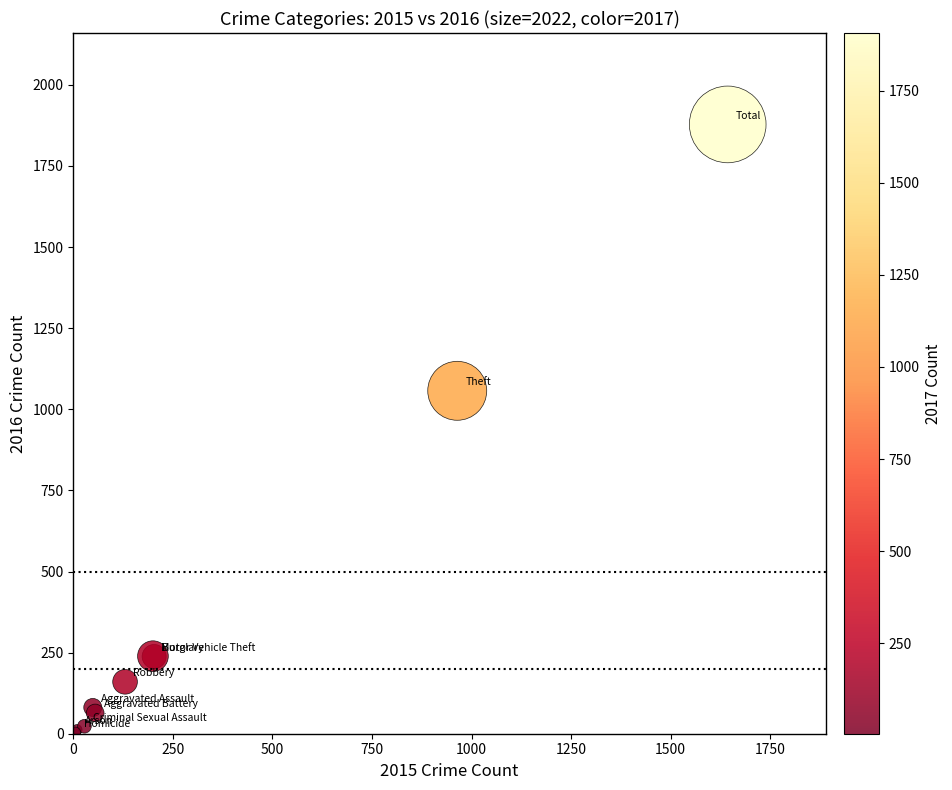

What Y value in the scatter plot is closest to 941?

1057